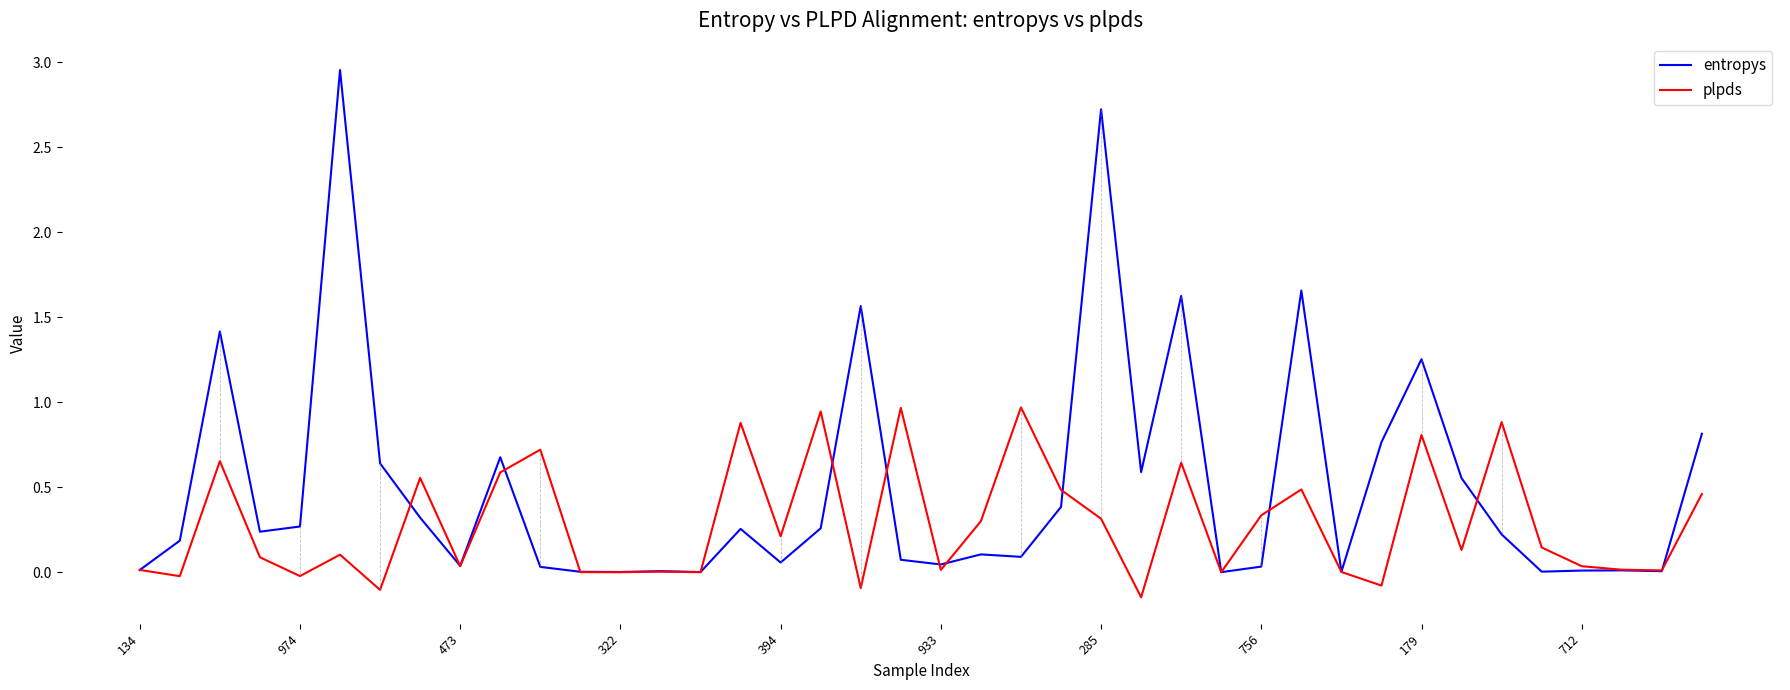

Is this an area chart (filled region under the line)?

No